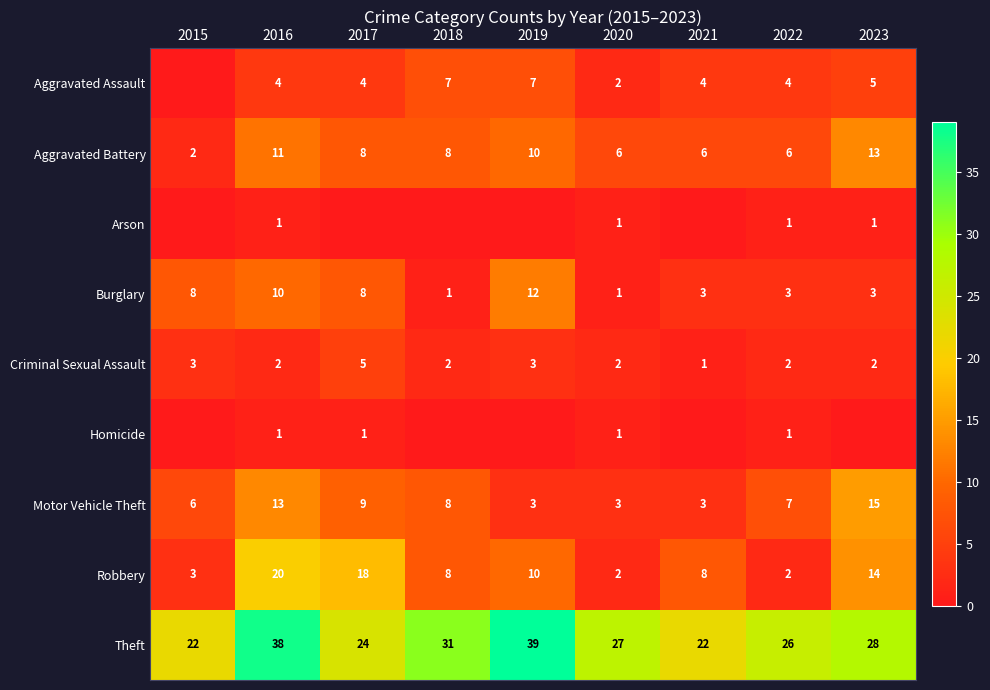

True or false: Aggravated Assault has a value of 4 at 2021.

True